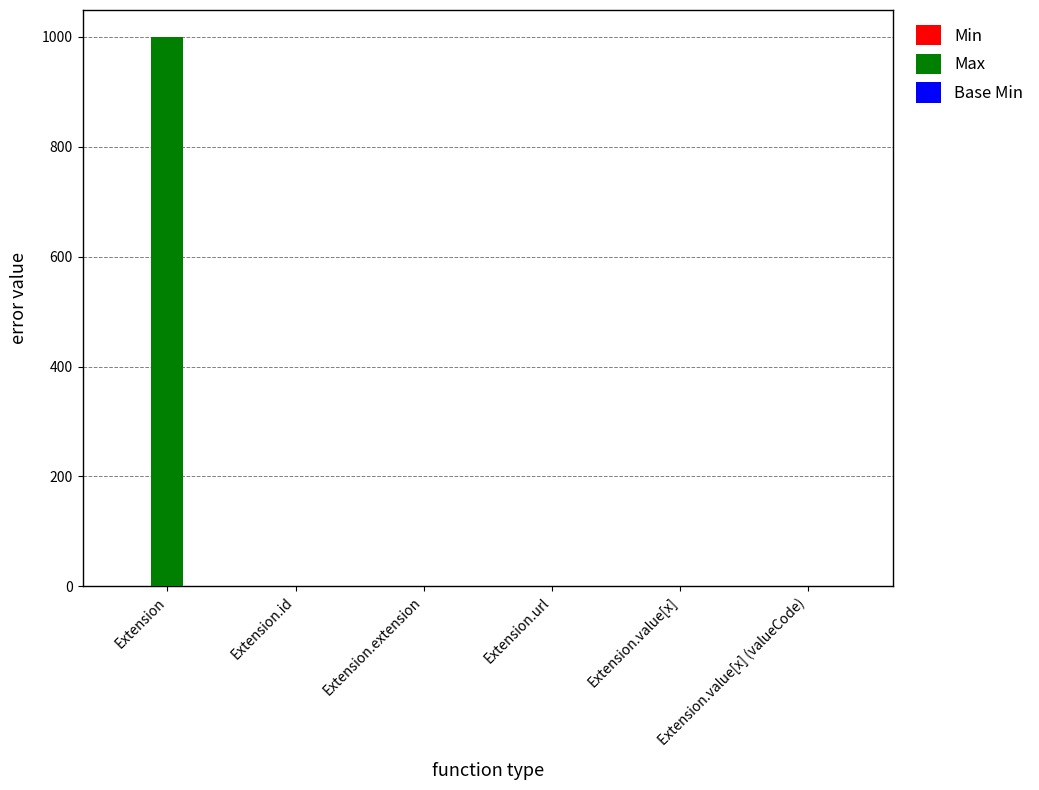

What is the sum of all Max values?

1003